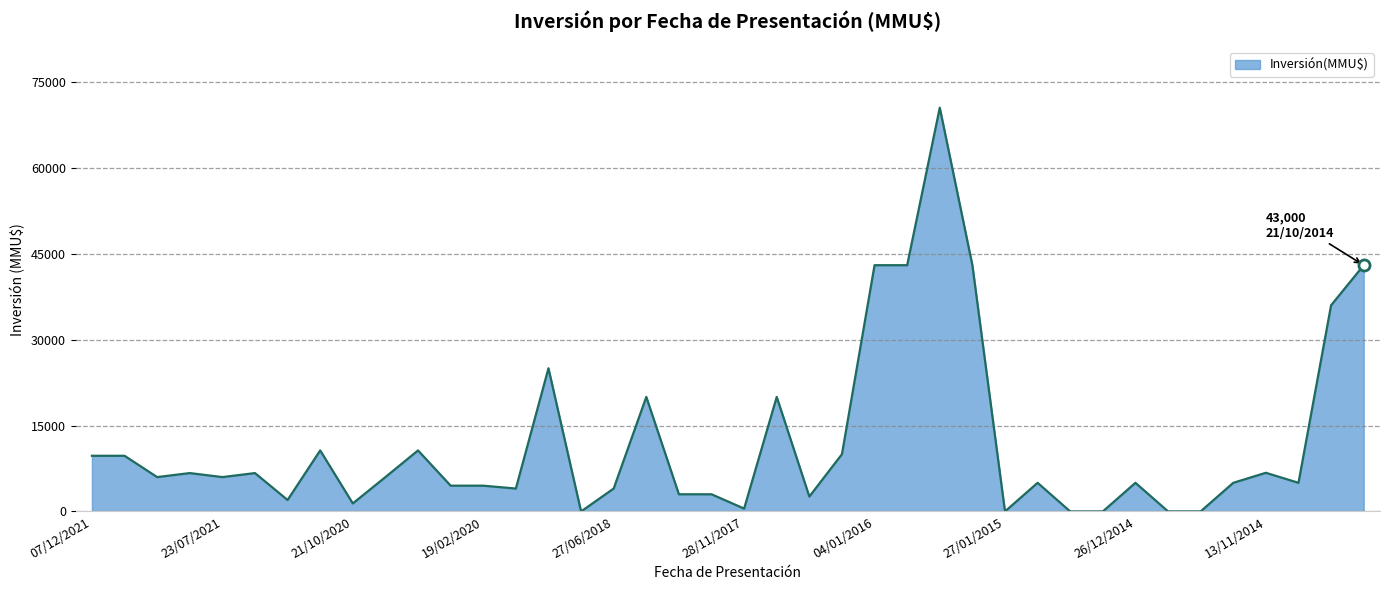

What is the difference between the maximum and minimum values?

70500